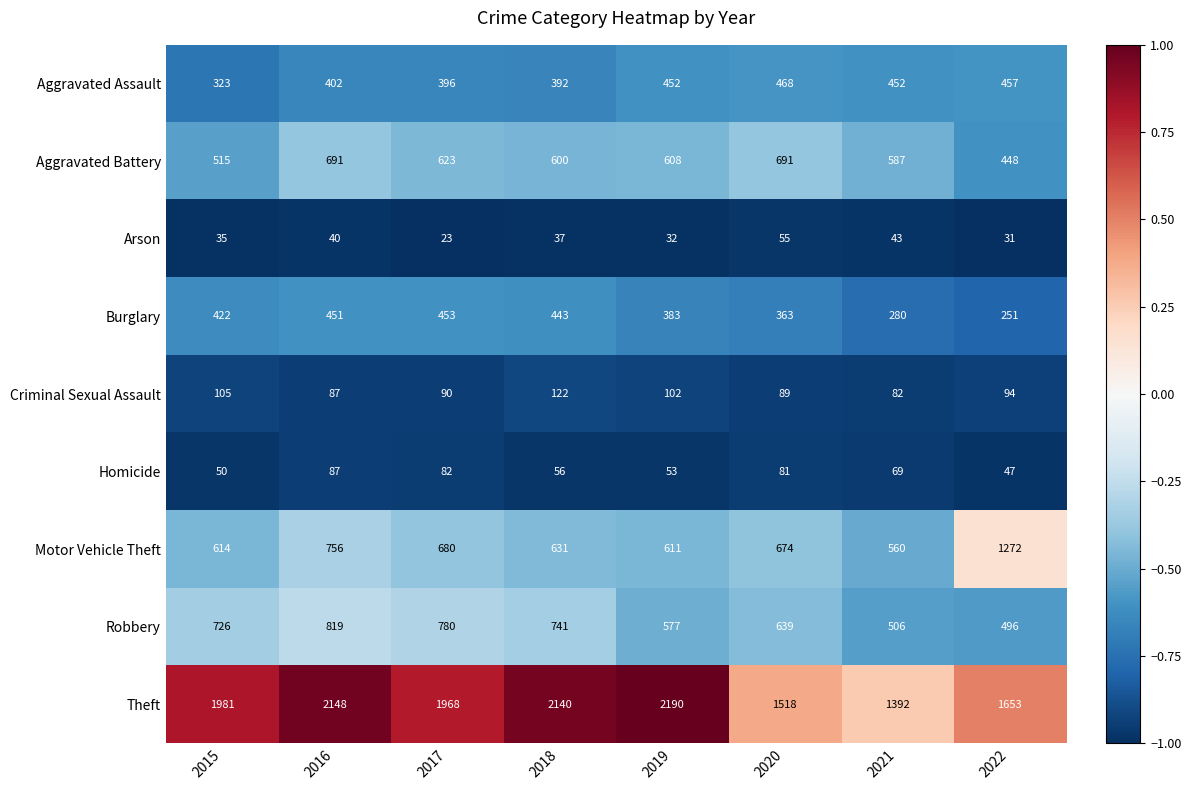

What is the difference between the second highest and minimum values in the Theft series?

756